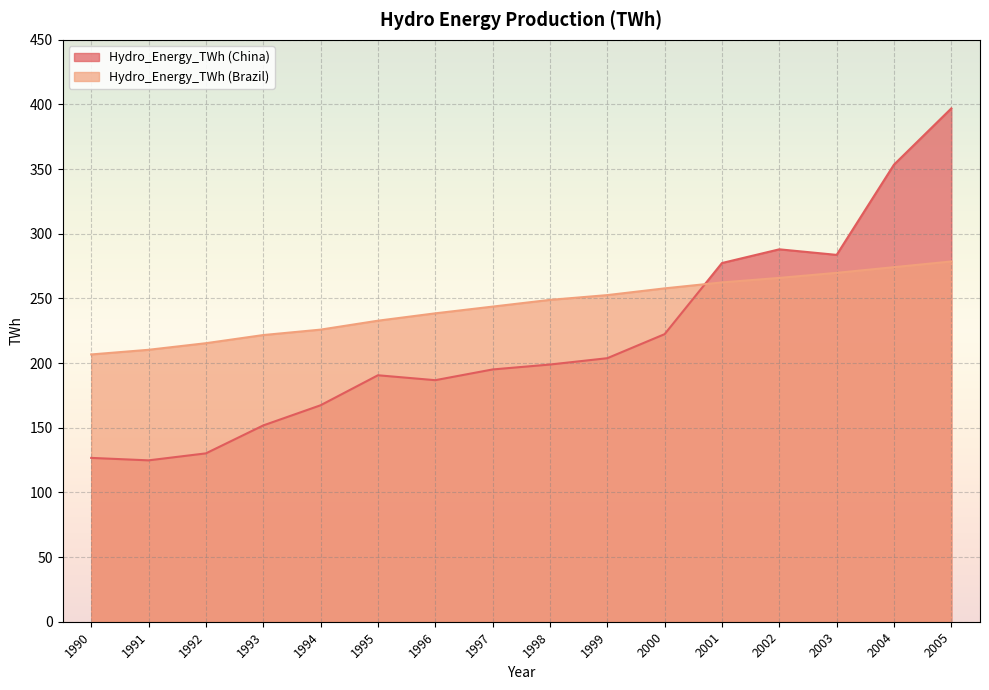

The value of Hydro_Energy_TWh (Brazil) at 2001 is 262.4. True or false?

True